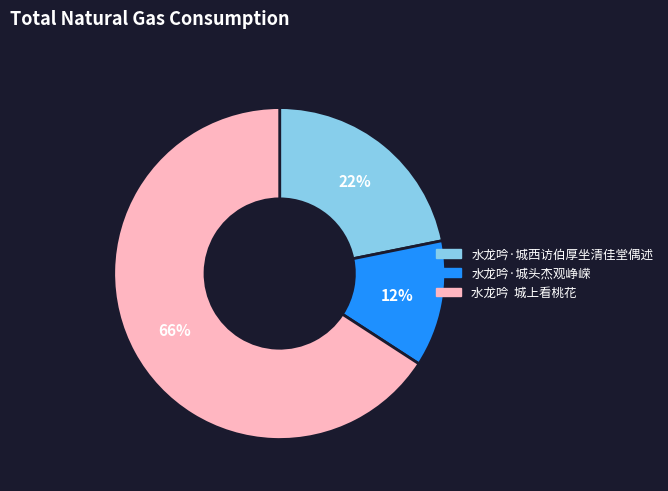

Is there any slice that represents more than half of the pie?

Yes